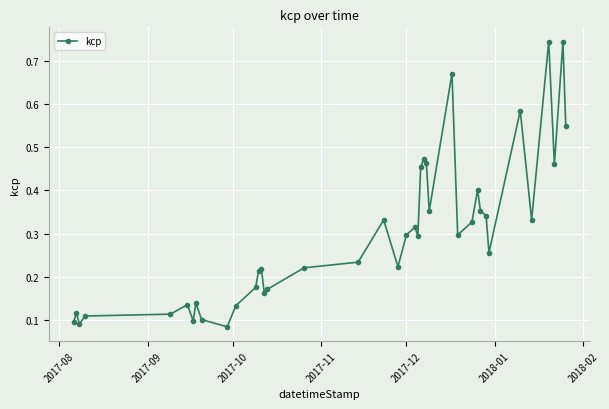

What is the sum of all values?

11.9